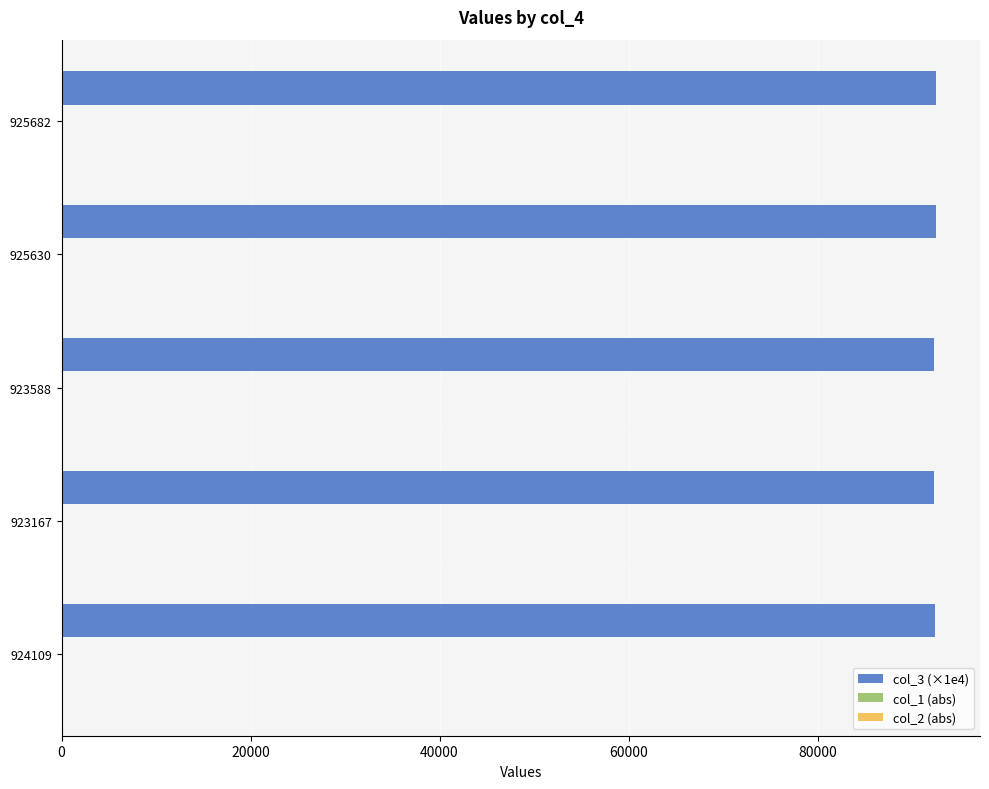

The col_3 (×1e4) series shows 133812.7 at 923588. True or false?

False